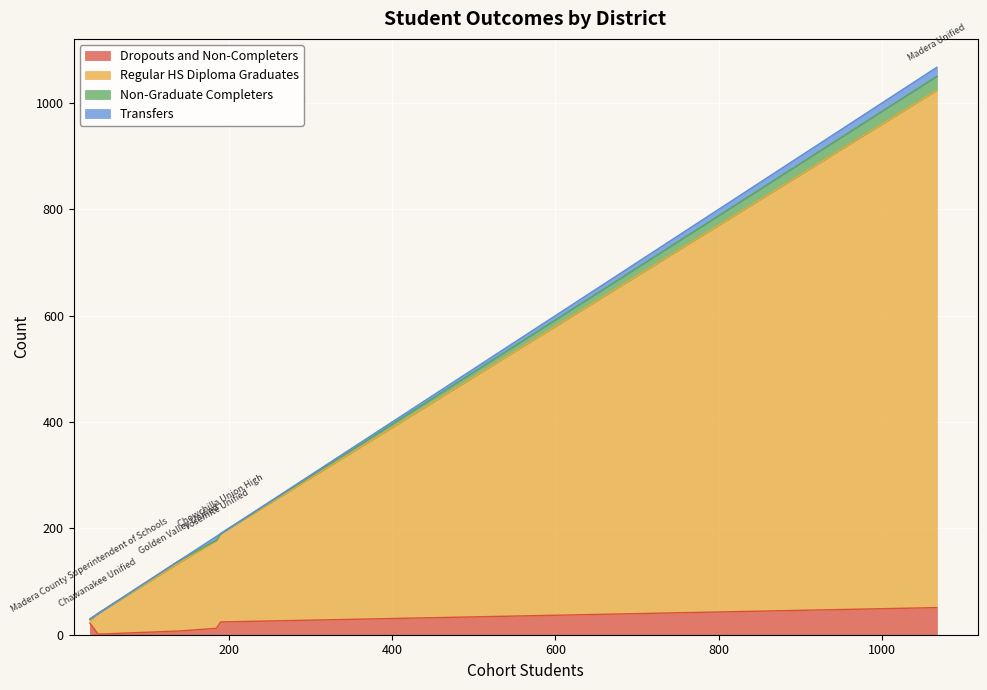

What is the sum of the Regular HS Diploma Graduates values at Yosemite Unified and Golden Valley Unified?

294